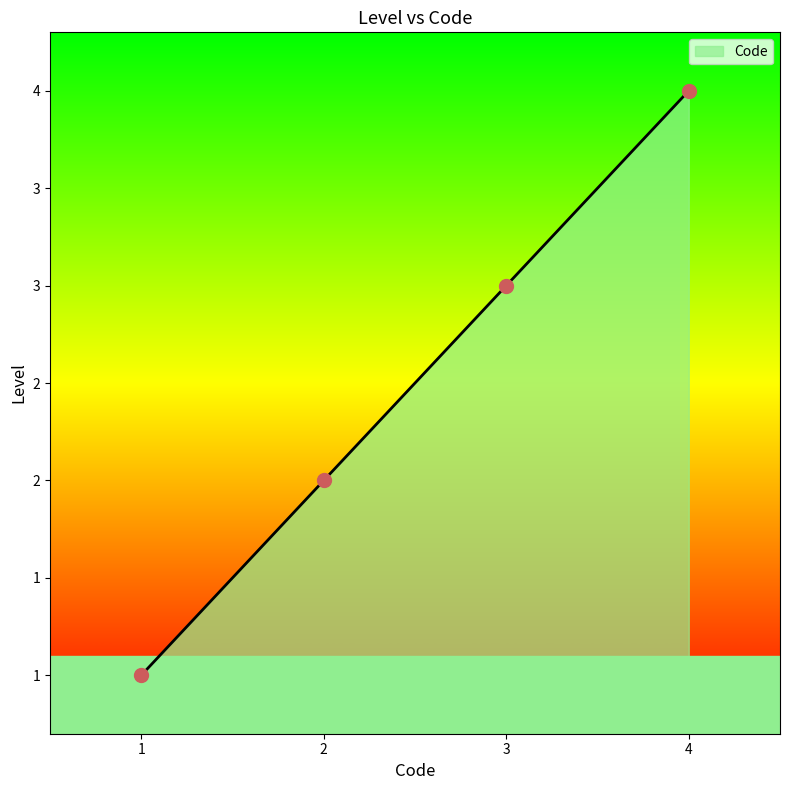

What is the change in value from 2 to 4?

+2